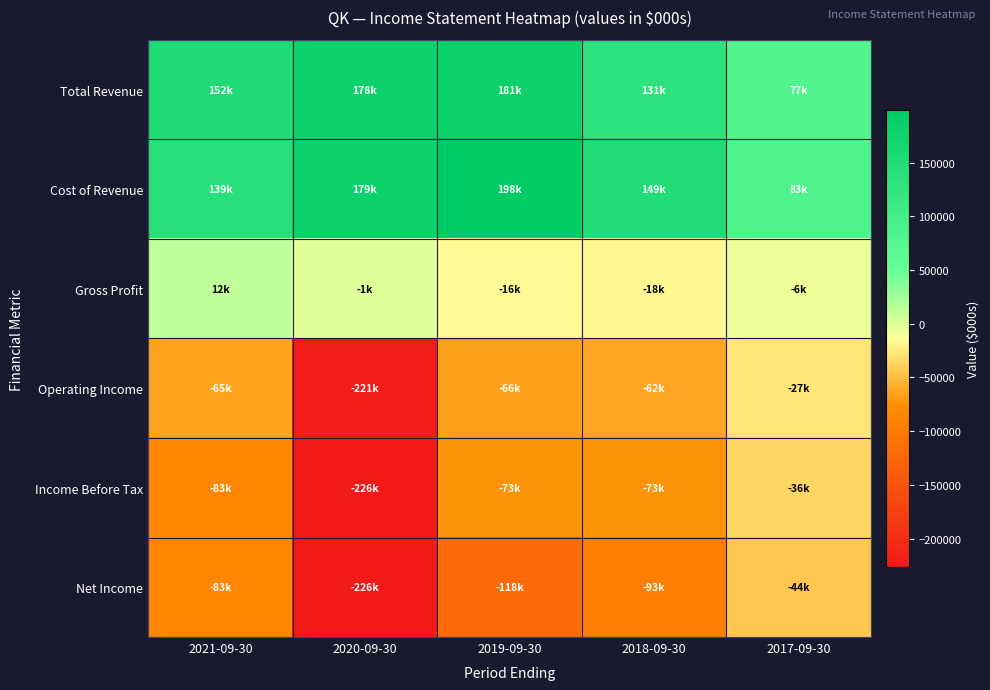

How many categories are shown in the chart?

5